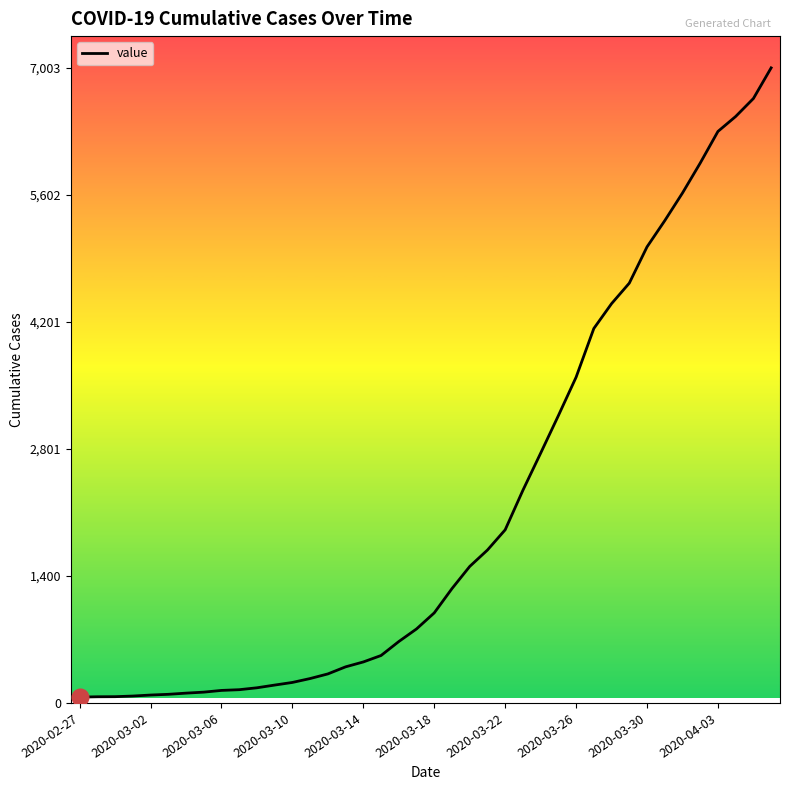

What is the difference between the maximum and minimum values?

6939